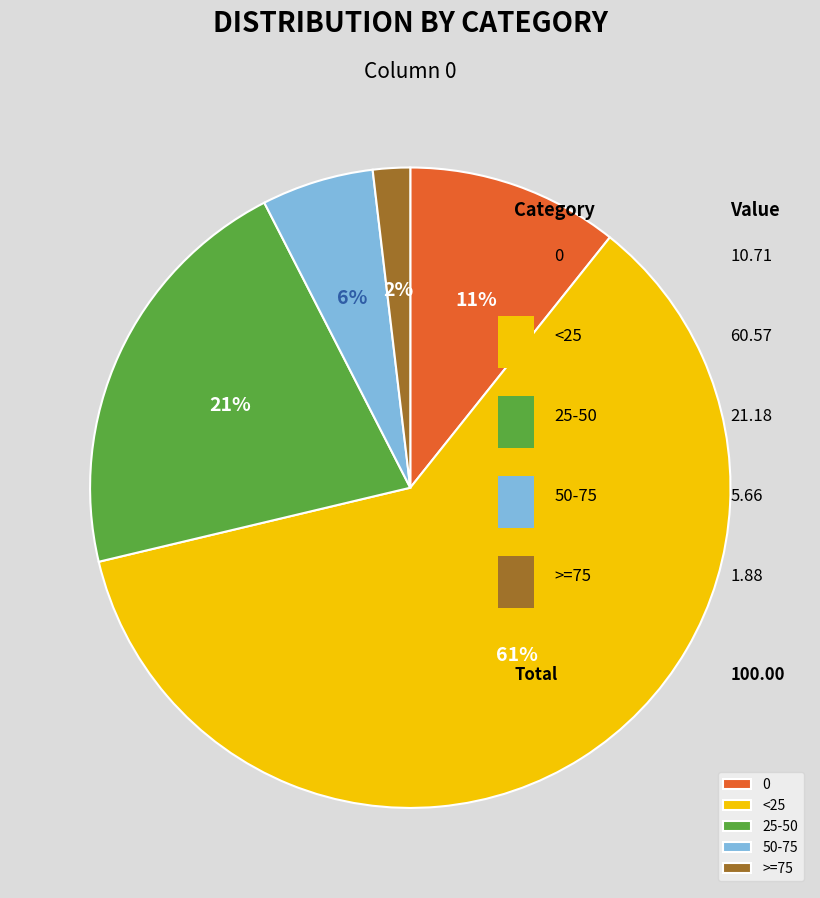

To the nearest percent, what is the average slice percentage?

20%